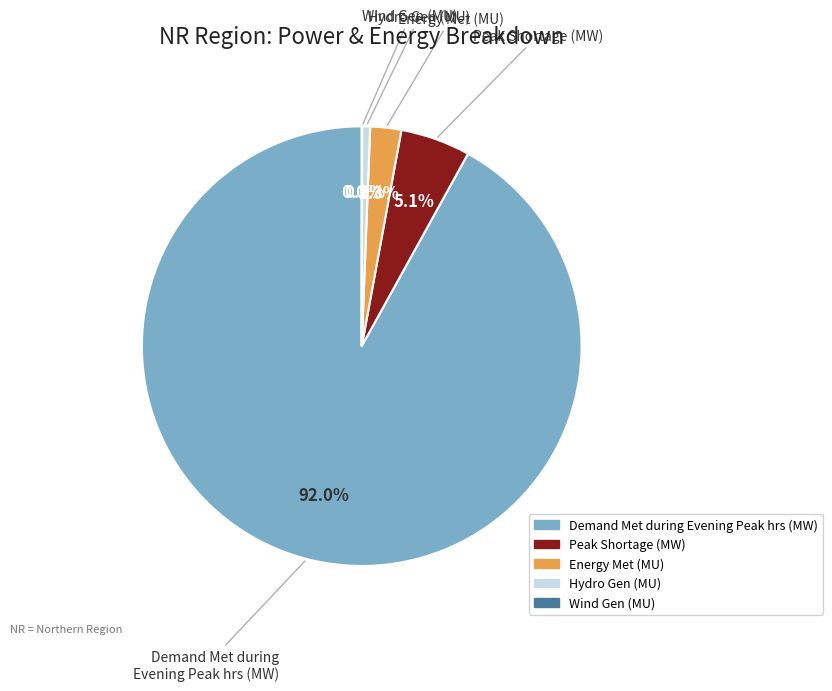

What is the largest slice in the pie chart?

Demand Met during Evening Peak hrs (MW)